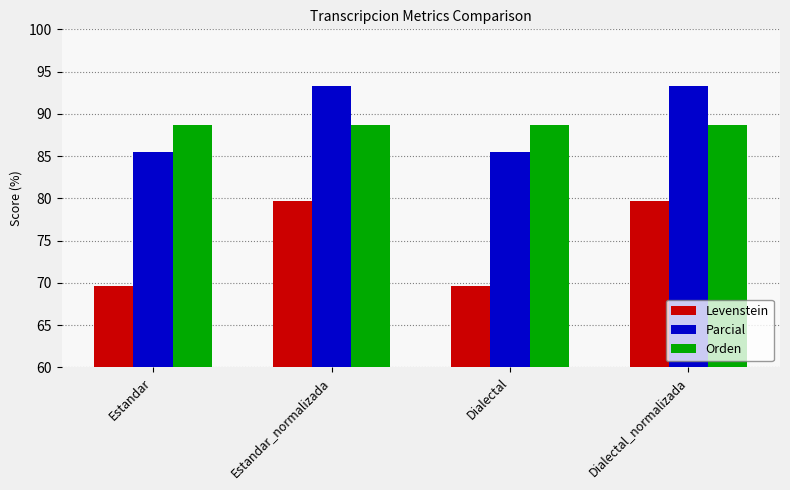

How many bars are there in each group?

3